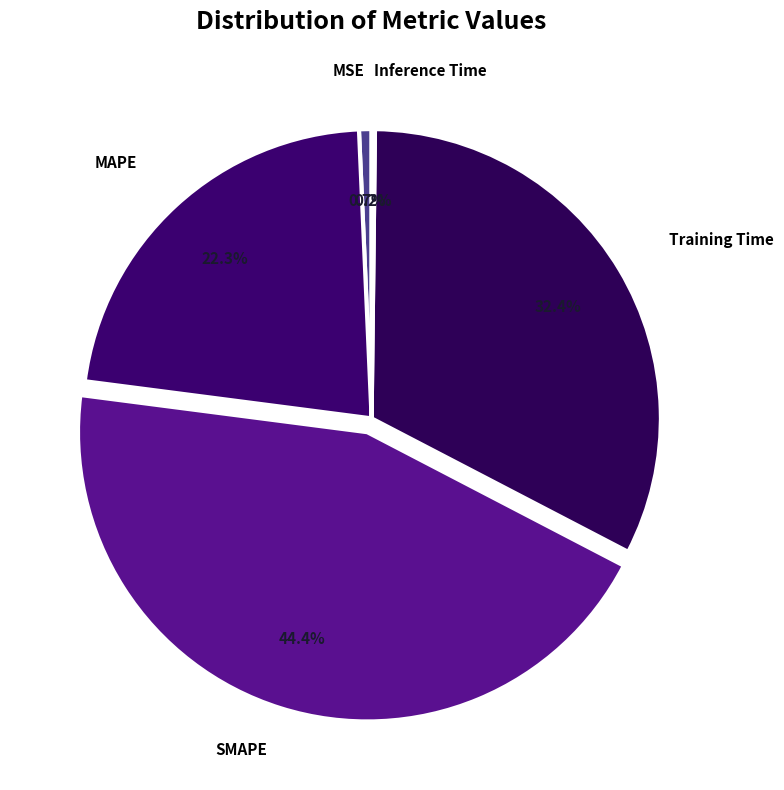

How many segments does this pie chart have?

5